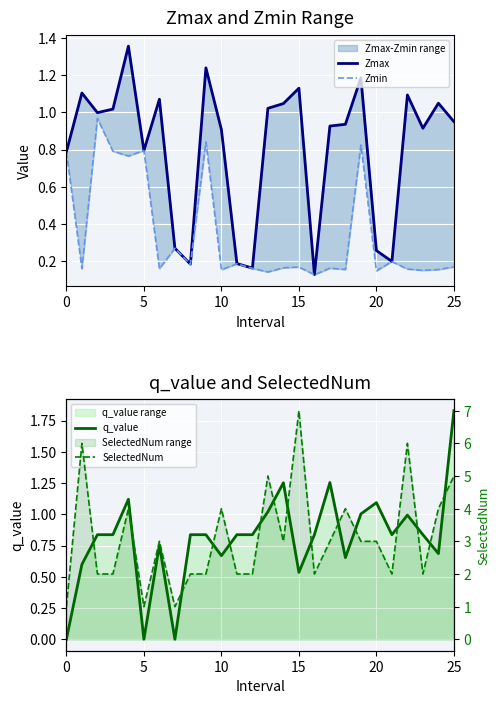

How many interior local peaks does the Zmax series have?

8